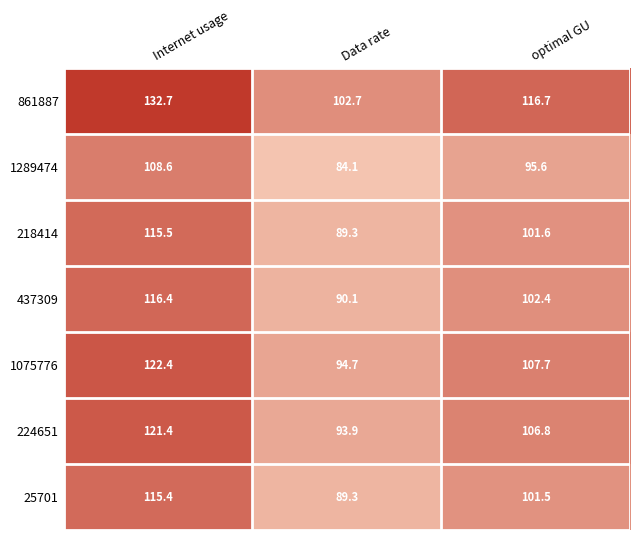

Reading right to left, extract all data points from this chart.

861887: optimal GU=116.7	Data rate=102.7	Internet usage=132.7
1289474: optimal GU=95.6	Data rate=84.1	Internet usage=108.6
218414: optimal GU=101.6	Data rate=89.3	Internet usage=115.5
437309: optimal GU=102.4	Data rate=90.1	Internet usage=116.4
1075776: optimal GU=107.7	Data rate=94.7	Internet usage=122.4
224651: optimal GU=106.8	Data rate=93.9	Internet usage=121.4
25701: optimal GU=101.5	Data rate=89.3	Internet usage=115.4